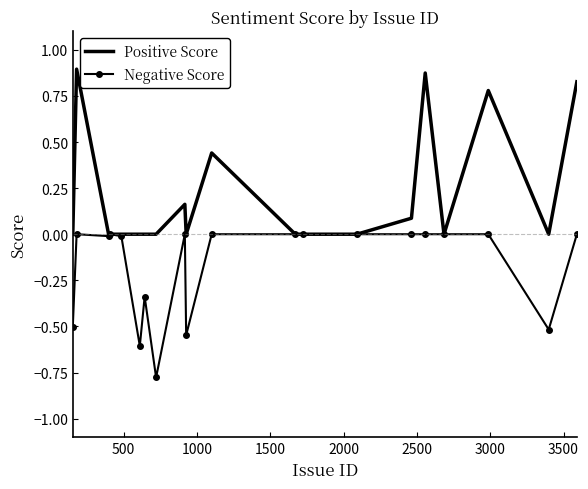

Rank the series by their maximum value, from lowest to highest.

Negative Score, Positive Score